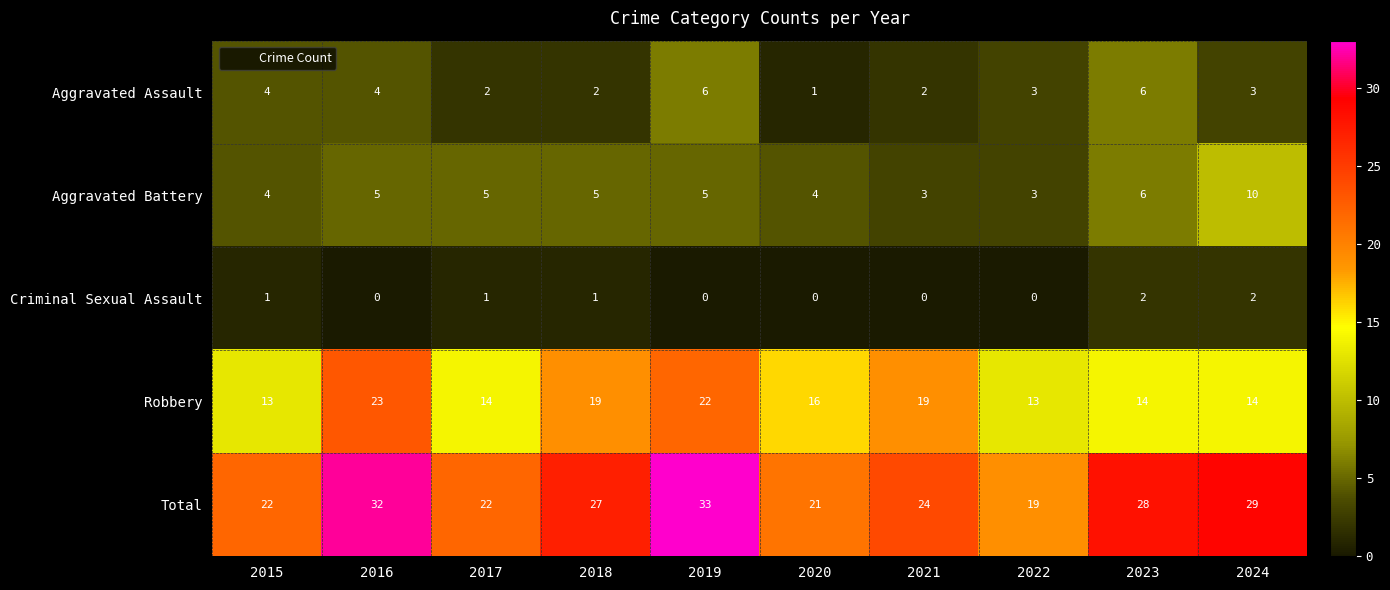

The value of Total at 2019 is 33. True or false?

True